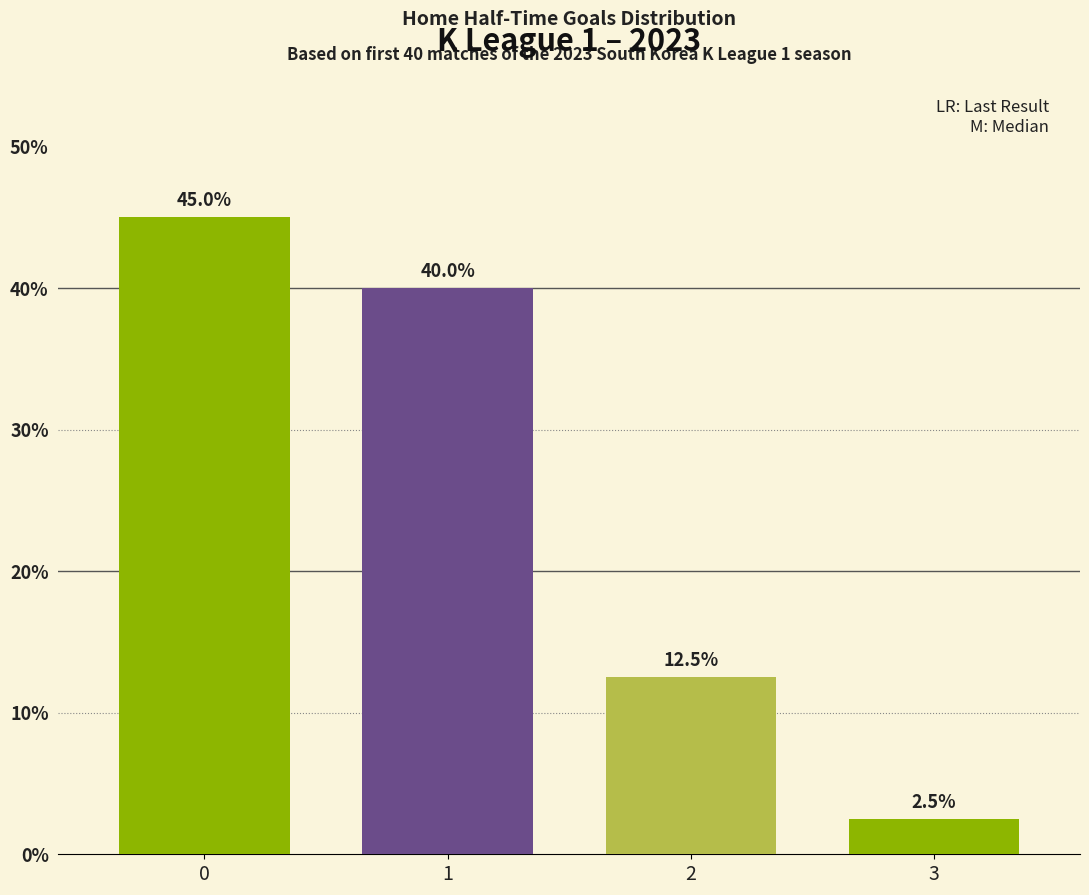

Reading left to right, list all the values displayed in this chart.

45.0	40.0	12.5	2.5